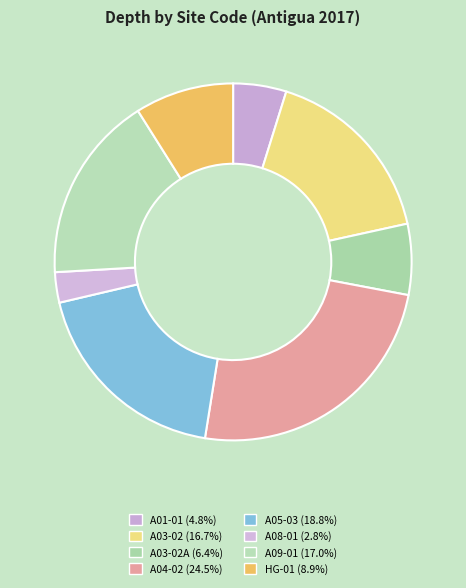

To the nearest percent, what is the average slice percentage?

12%